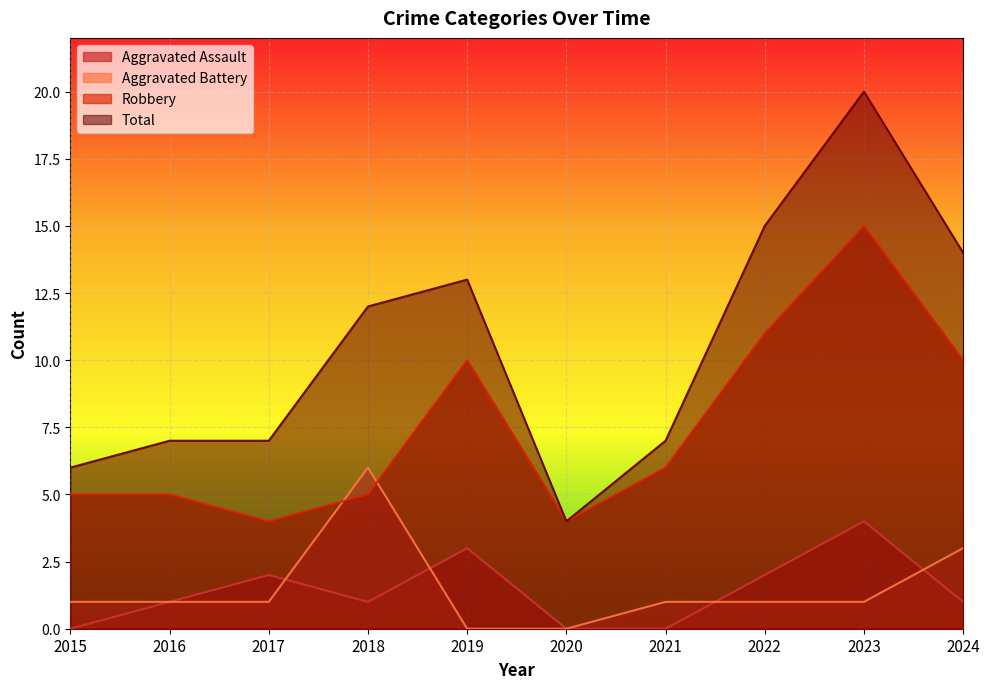

At how many categories does at least one series exceed 4?

9